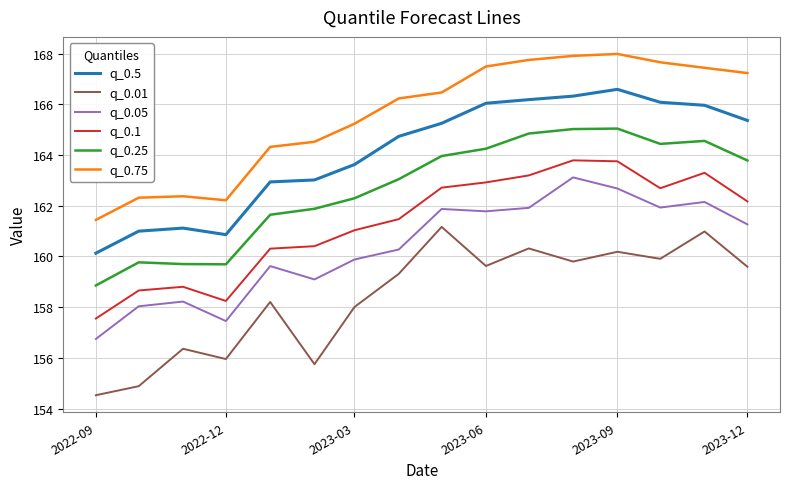

At how many categories does at least one series exceed 164?

12